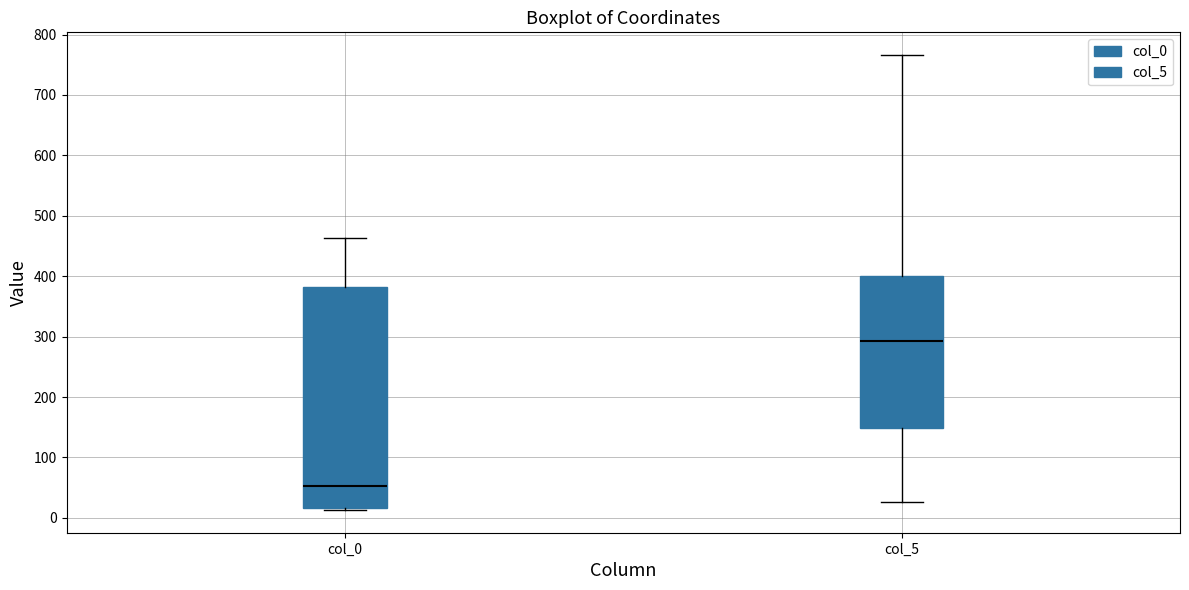

Reading left to right, transcribe this box plot: for each box, give where its median line is, the range the box spans, and where its two whiskers end, as read against the y-axis. The values are not printed on the chart, so give them approximately, as read against the axis.

col_0: median 50, box 20 to 380, whiskers 10 to 460
col_5: median 290, box 150 to 400, whiskers 30 to 770